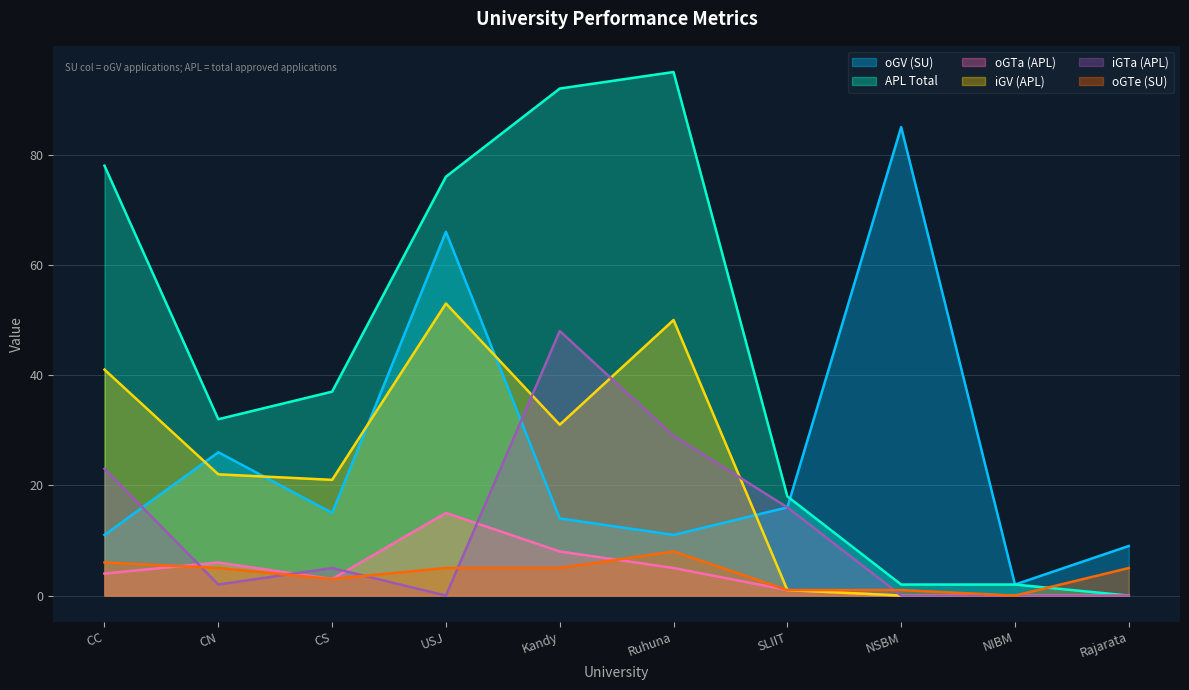

At which label is oGTe (SU) closest to 4?

CN